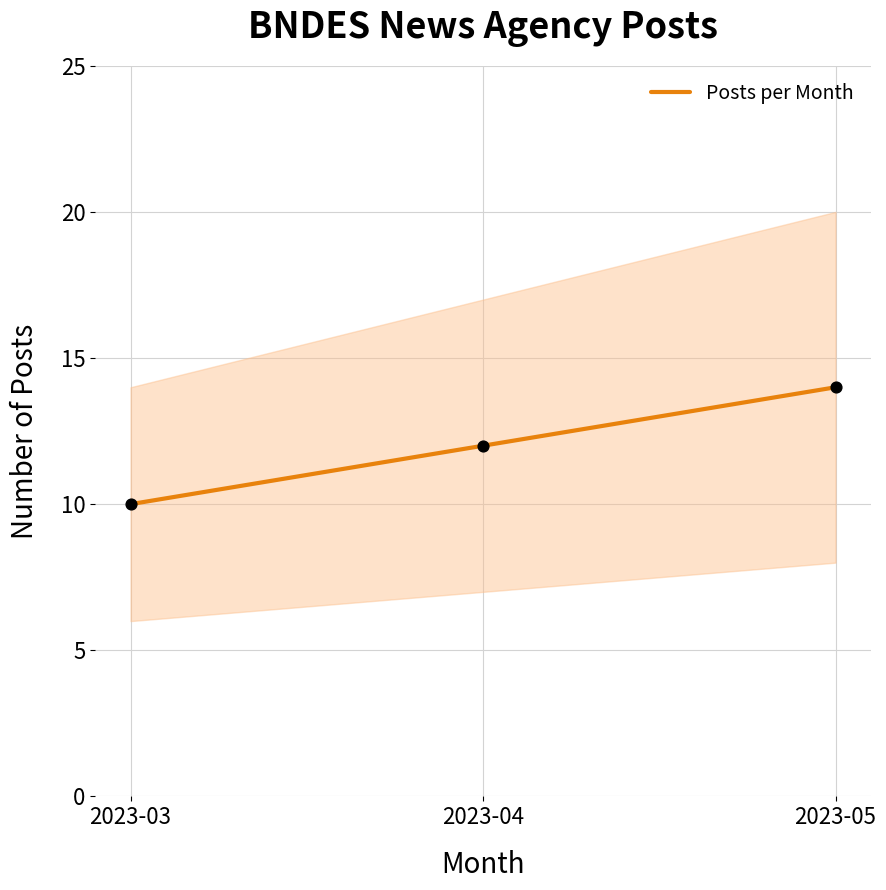

Approximately how many times larger is the value at 2023-03 compared to 2023-05?

0.7